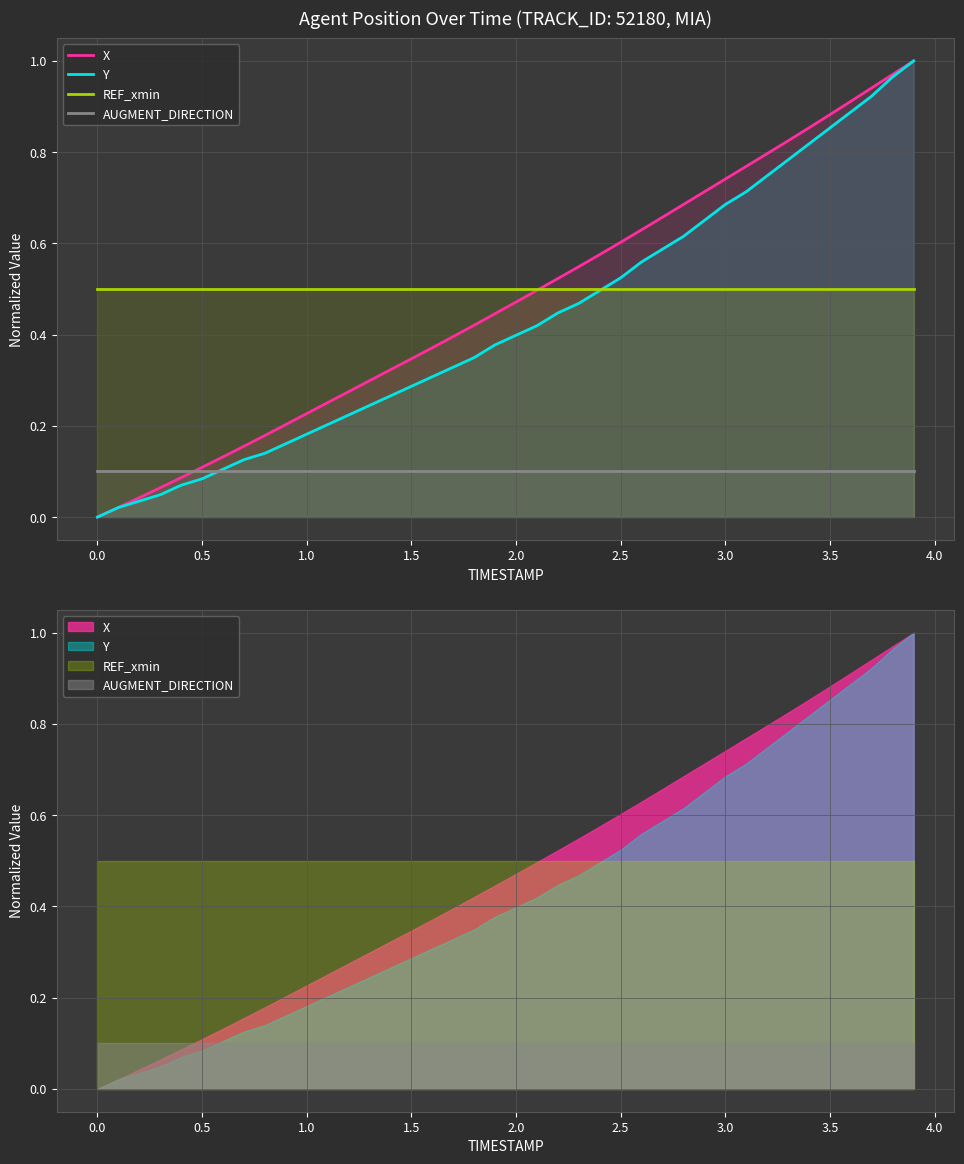

The AUGMENT_DIRECTION series shows 0.0 at 22. True or false?

False